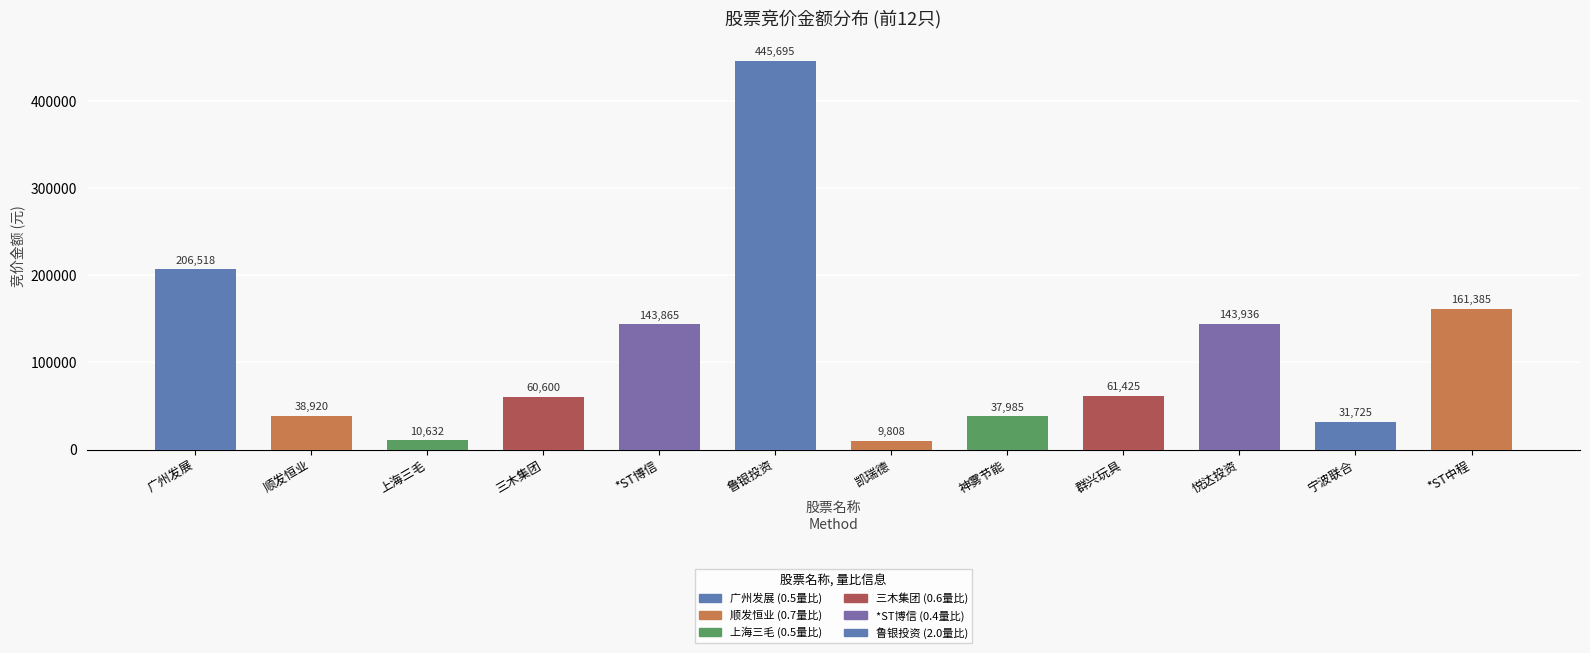

Reading right to left, list all the values displayed in this chart.

*ST中程=161385	宁波联合=31725	悦达投资=143936	群兴玩具=61425	神雾节能=37985	凯瑞德=9808	鲁银投资=445695	*ST博信=143865	三木集团=60600	上海三毛=10632	顺发恒业=38920	广州发展=206518